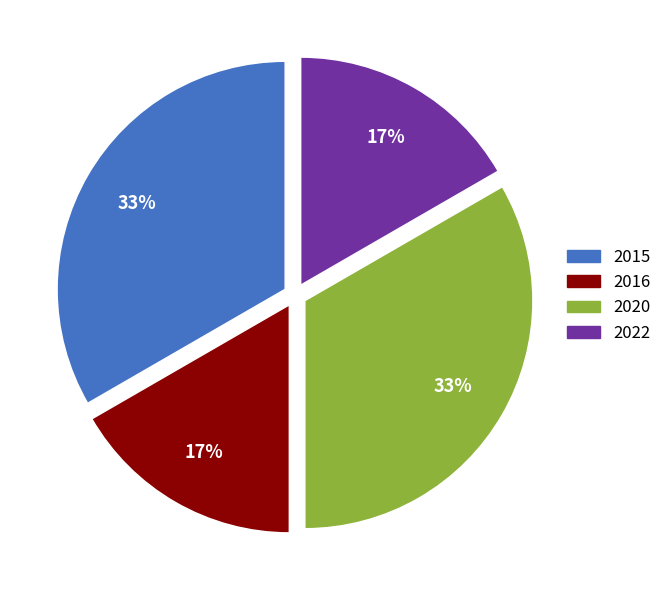

Is it true that 2020 is 33% of the pie?

True